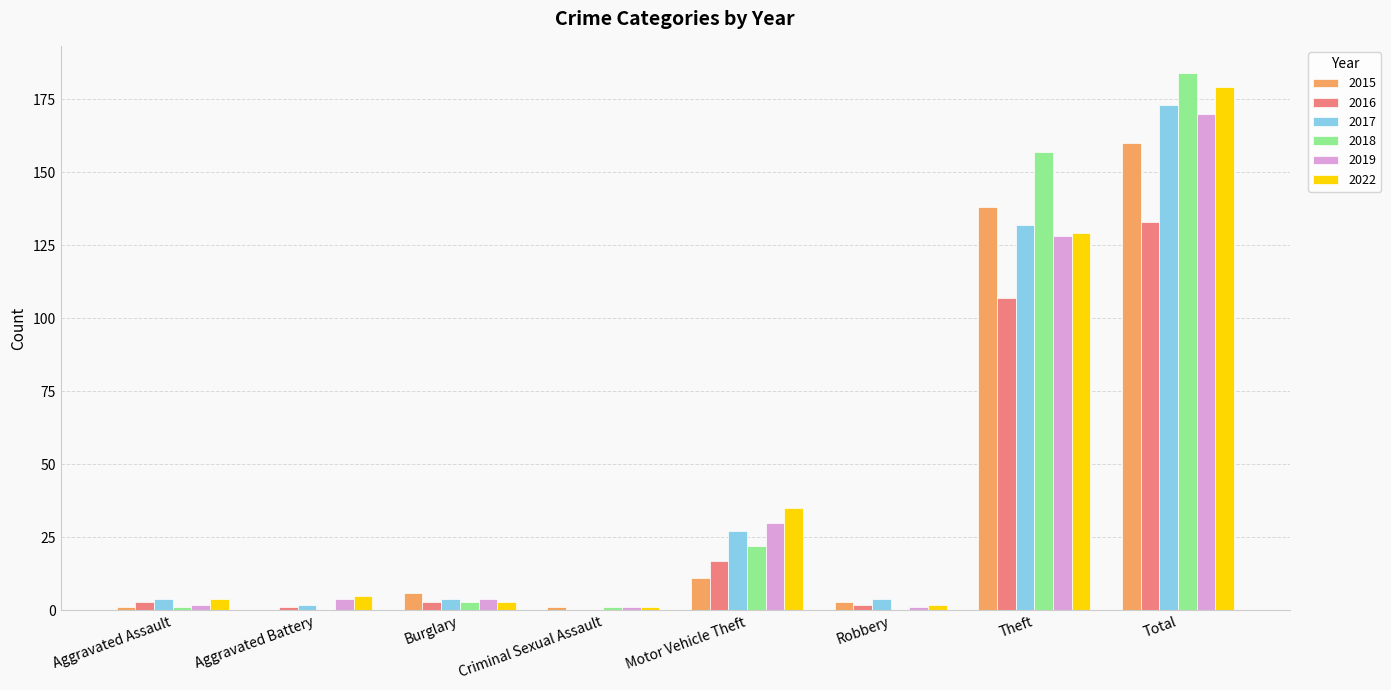

What is the difference between the 2016 values at Motor Vehicle Theft and Aggravated Battery?

16